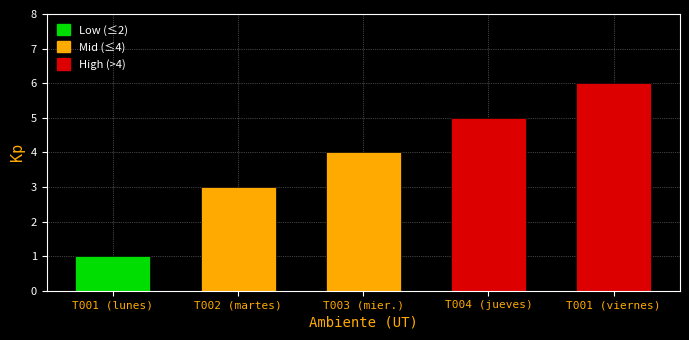

Count the values in the range 3 to 5.

3